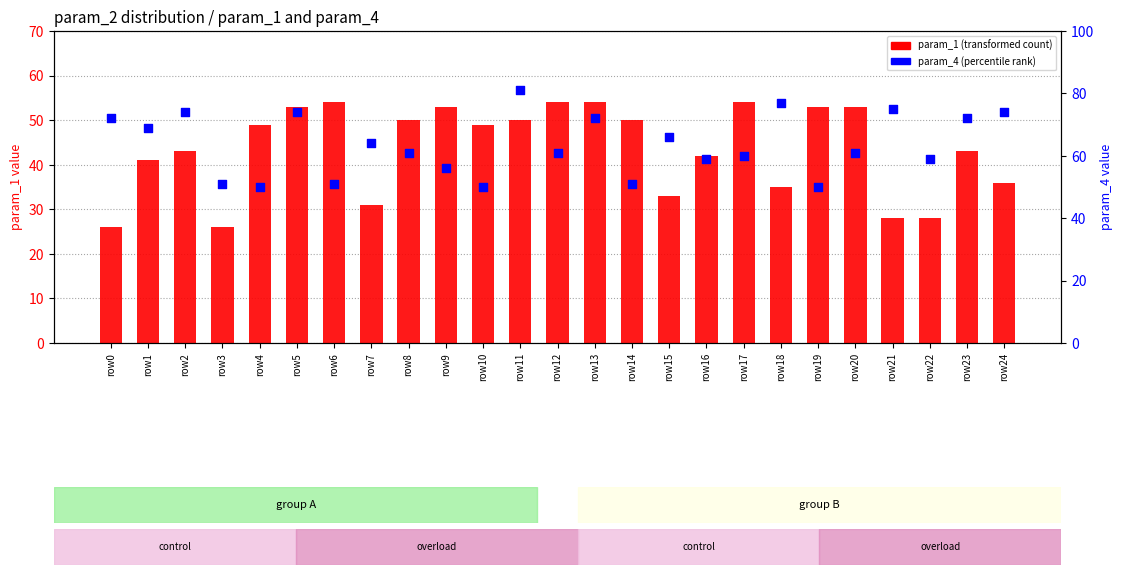

Which series has the largest Y range (max minus min)?

param_4 (percentile rank)